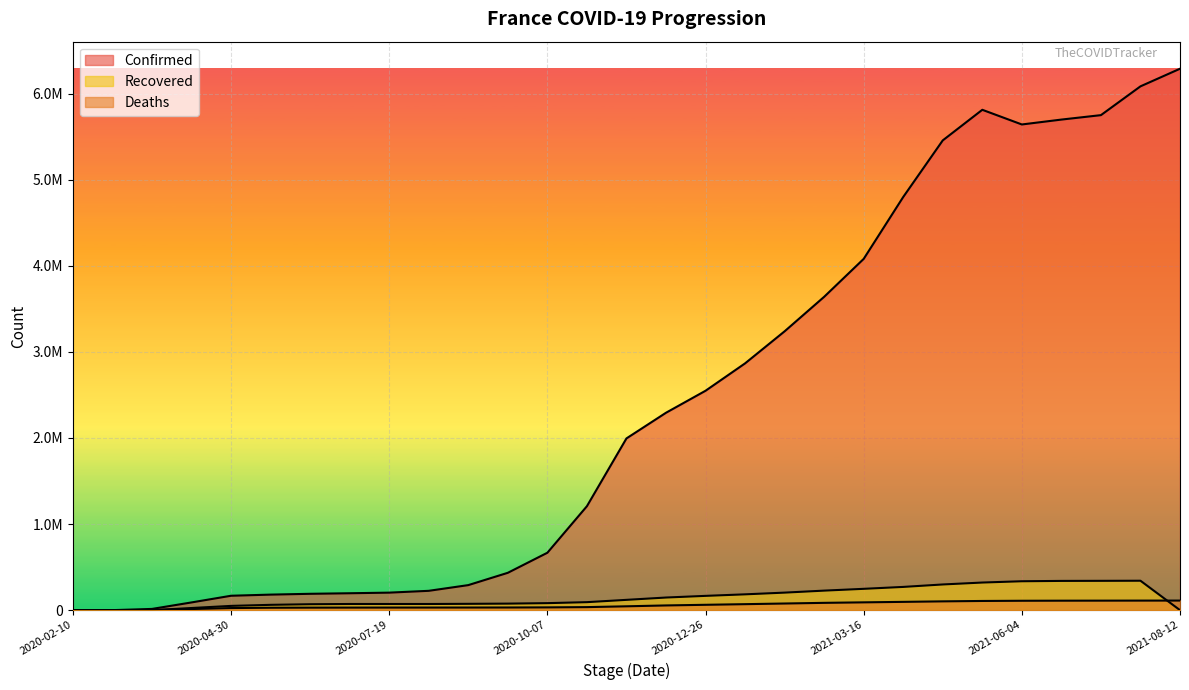

What are all the series names shown in the legend?

Confirmed, Deaths, Recovered